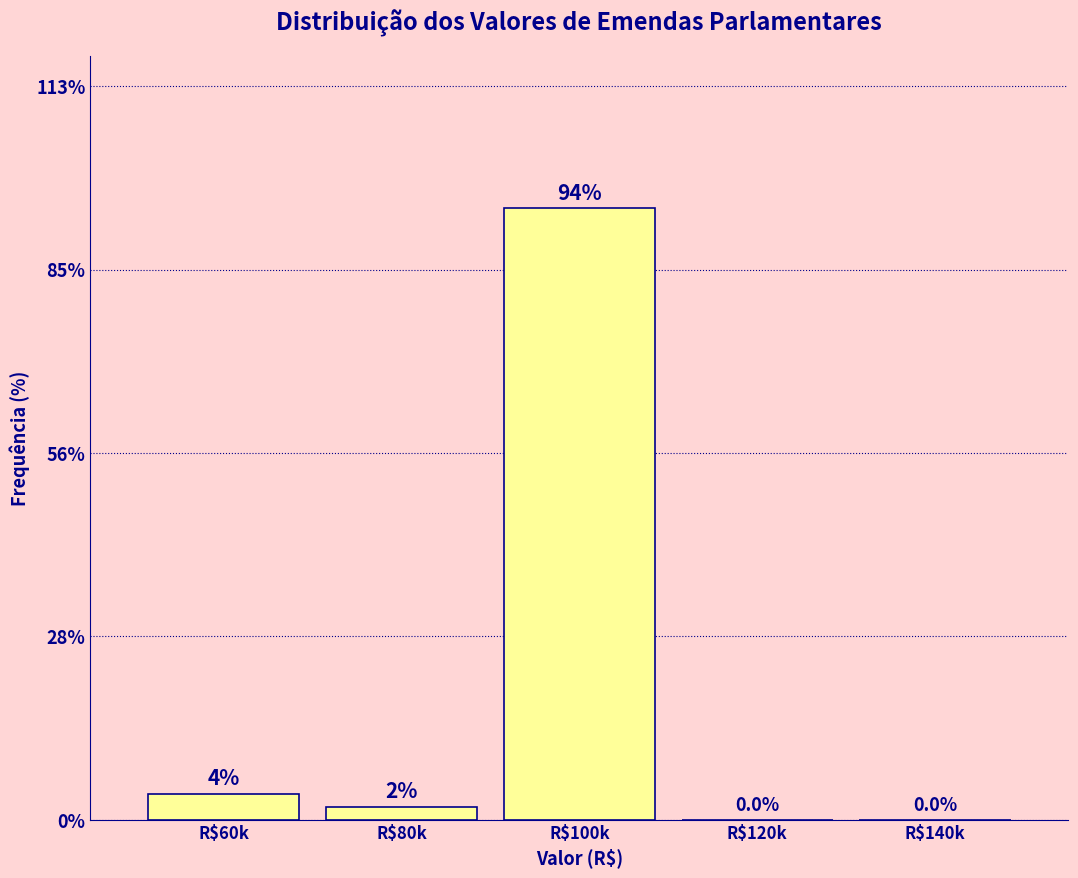

Is it true that the value at R$100k is 94?

True